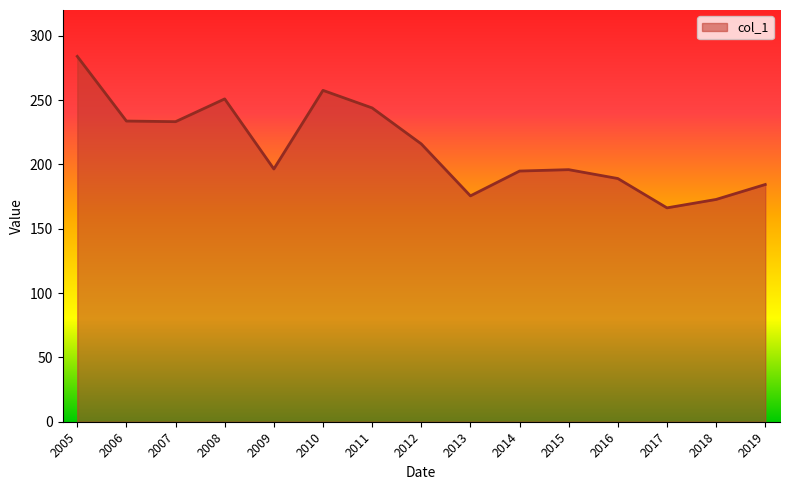

What is the approximate value at 2016?

189.0